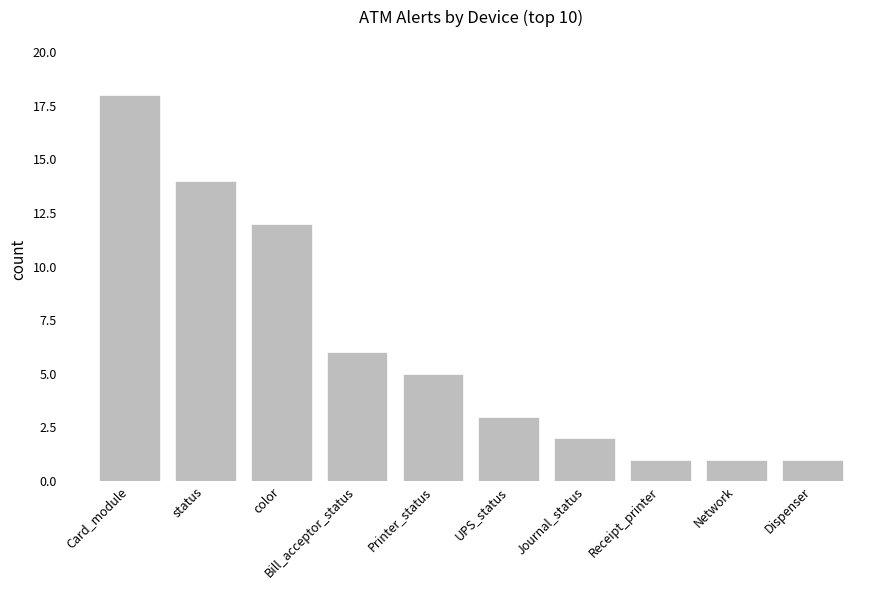

What is the greatest value displayed?

18